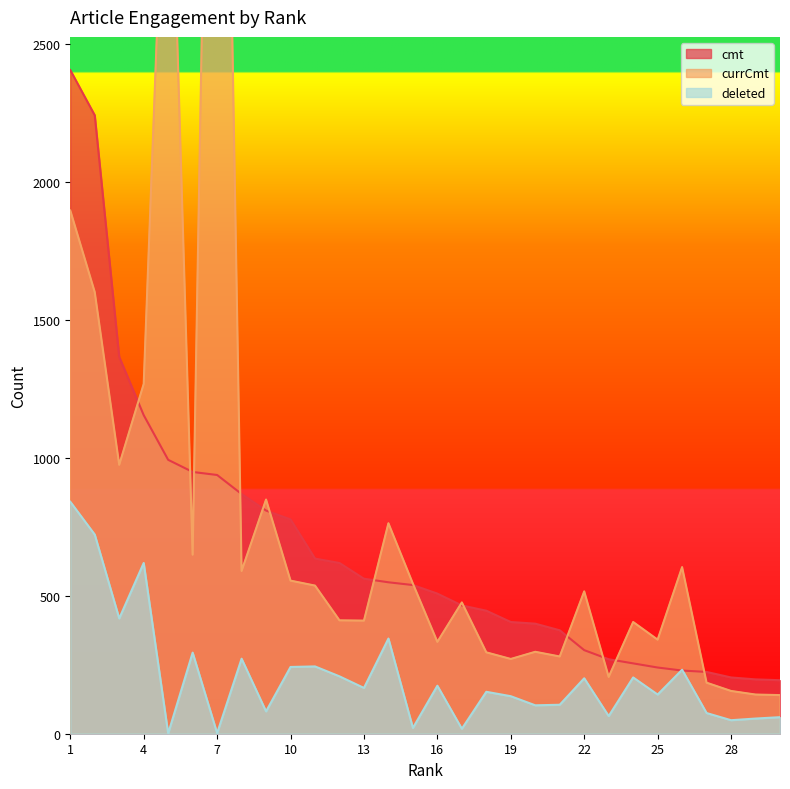

Rank the series at 27 from lowest to highest value.

deleted, currCmt, cmt